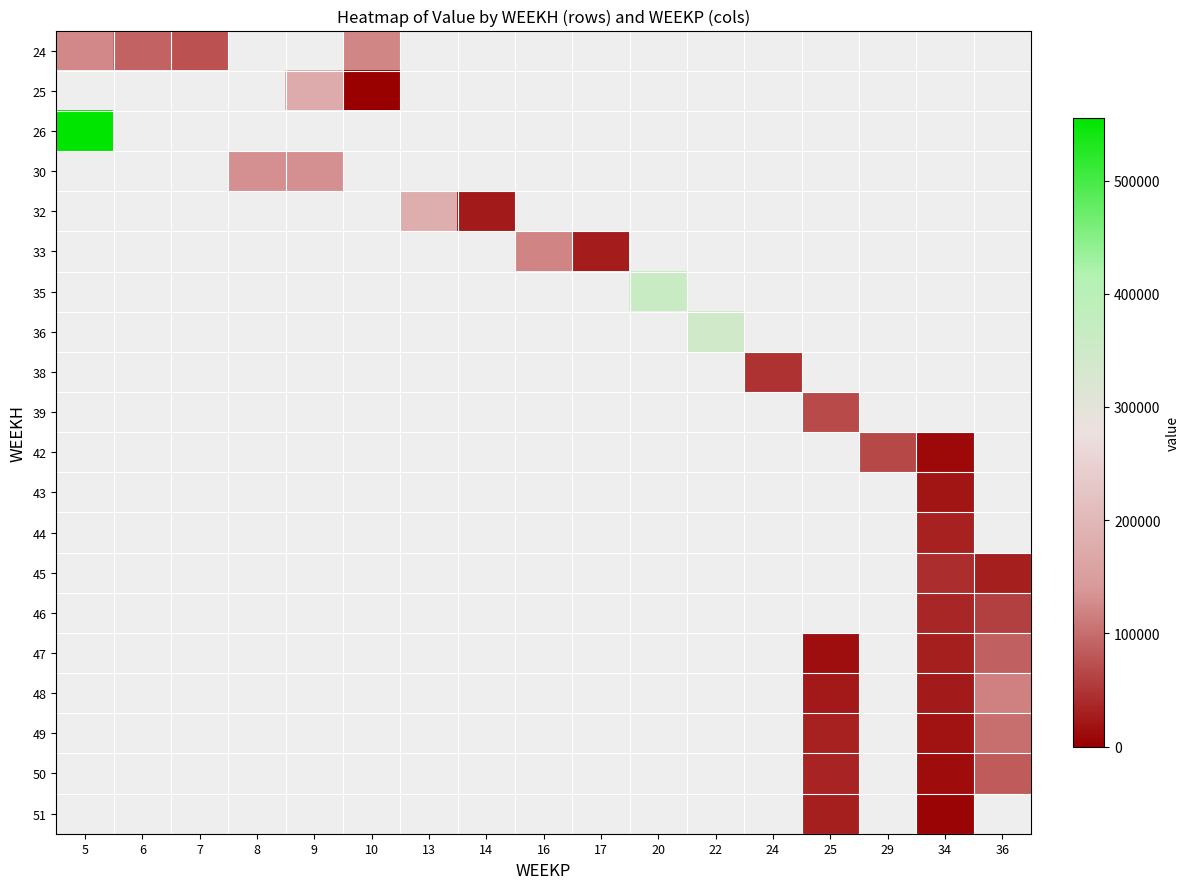

Count the number of categories in the chart.

17